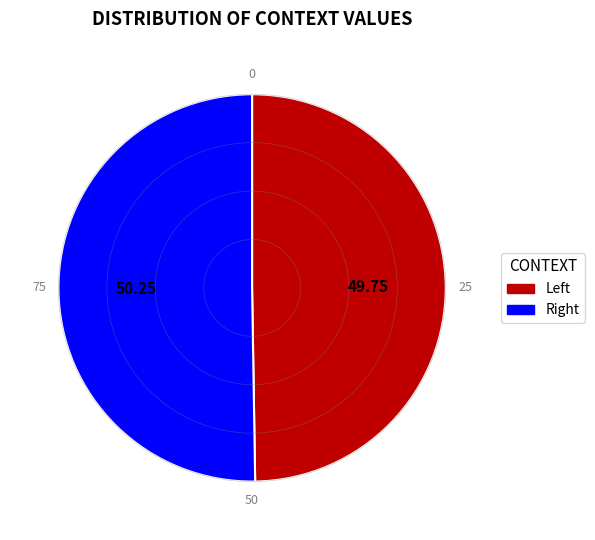

Which category has the smallest portion of the pie?

Left